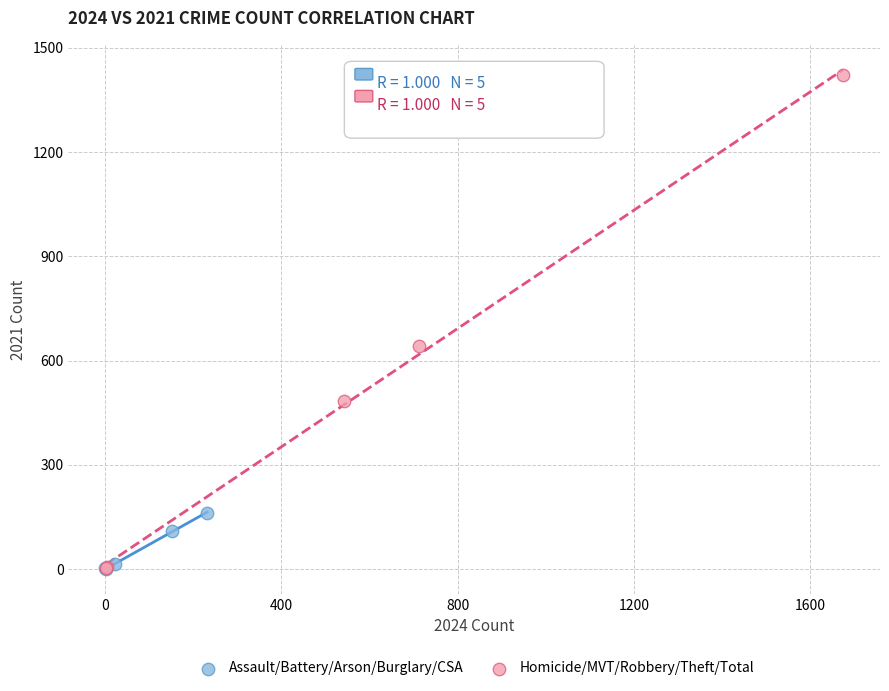

Which series reaches the maximum Y coordinate?

Homicide/MVT/Robbery/Theft/Total